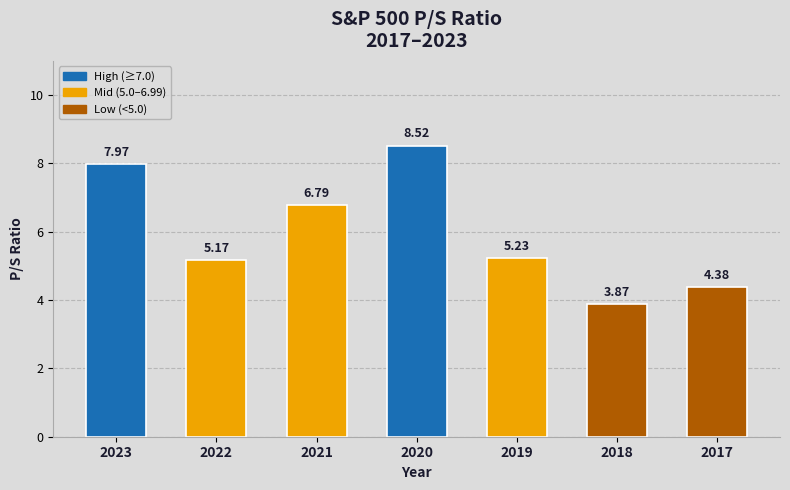

What is the sum of the values at 2021 and 2018?

10.7